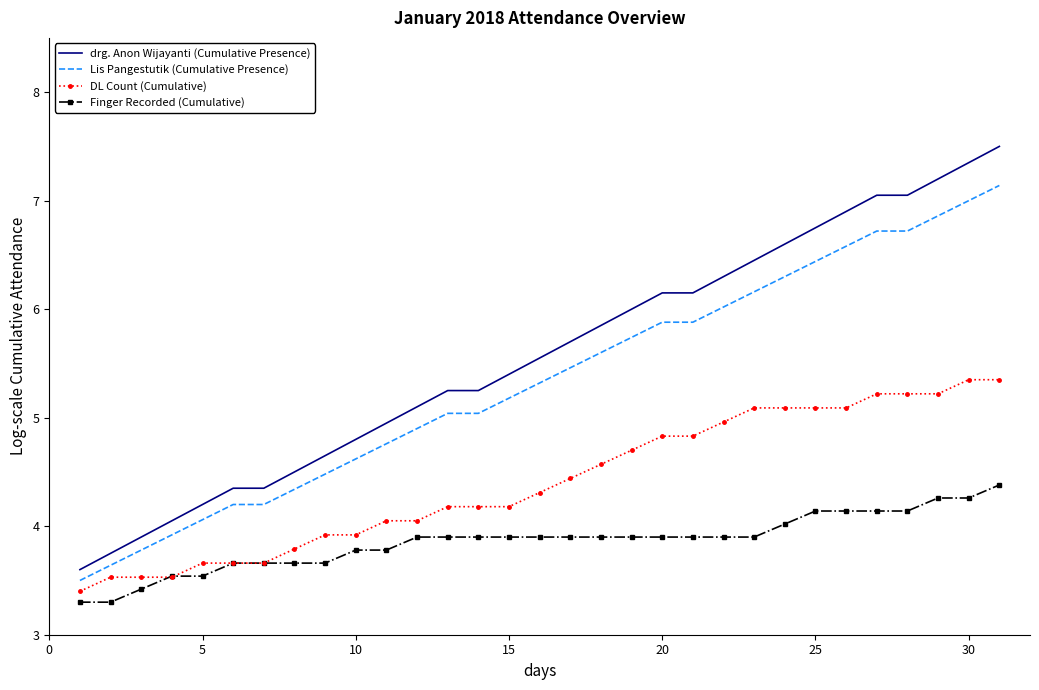

True or false: drg. Anon Wijayanti (Cumulative Presence) and Lis Pangestutik (Cumulative Presence) cross at least once.

False